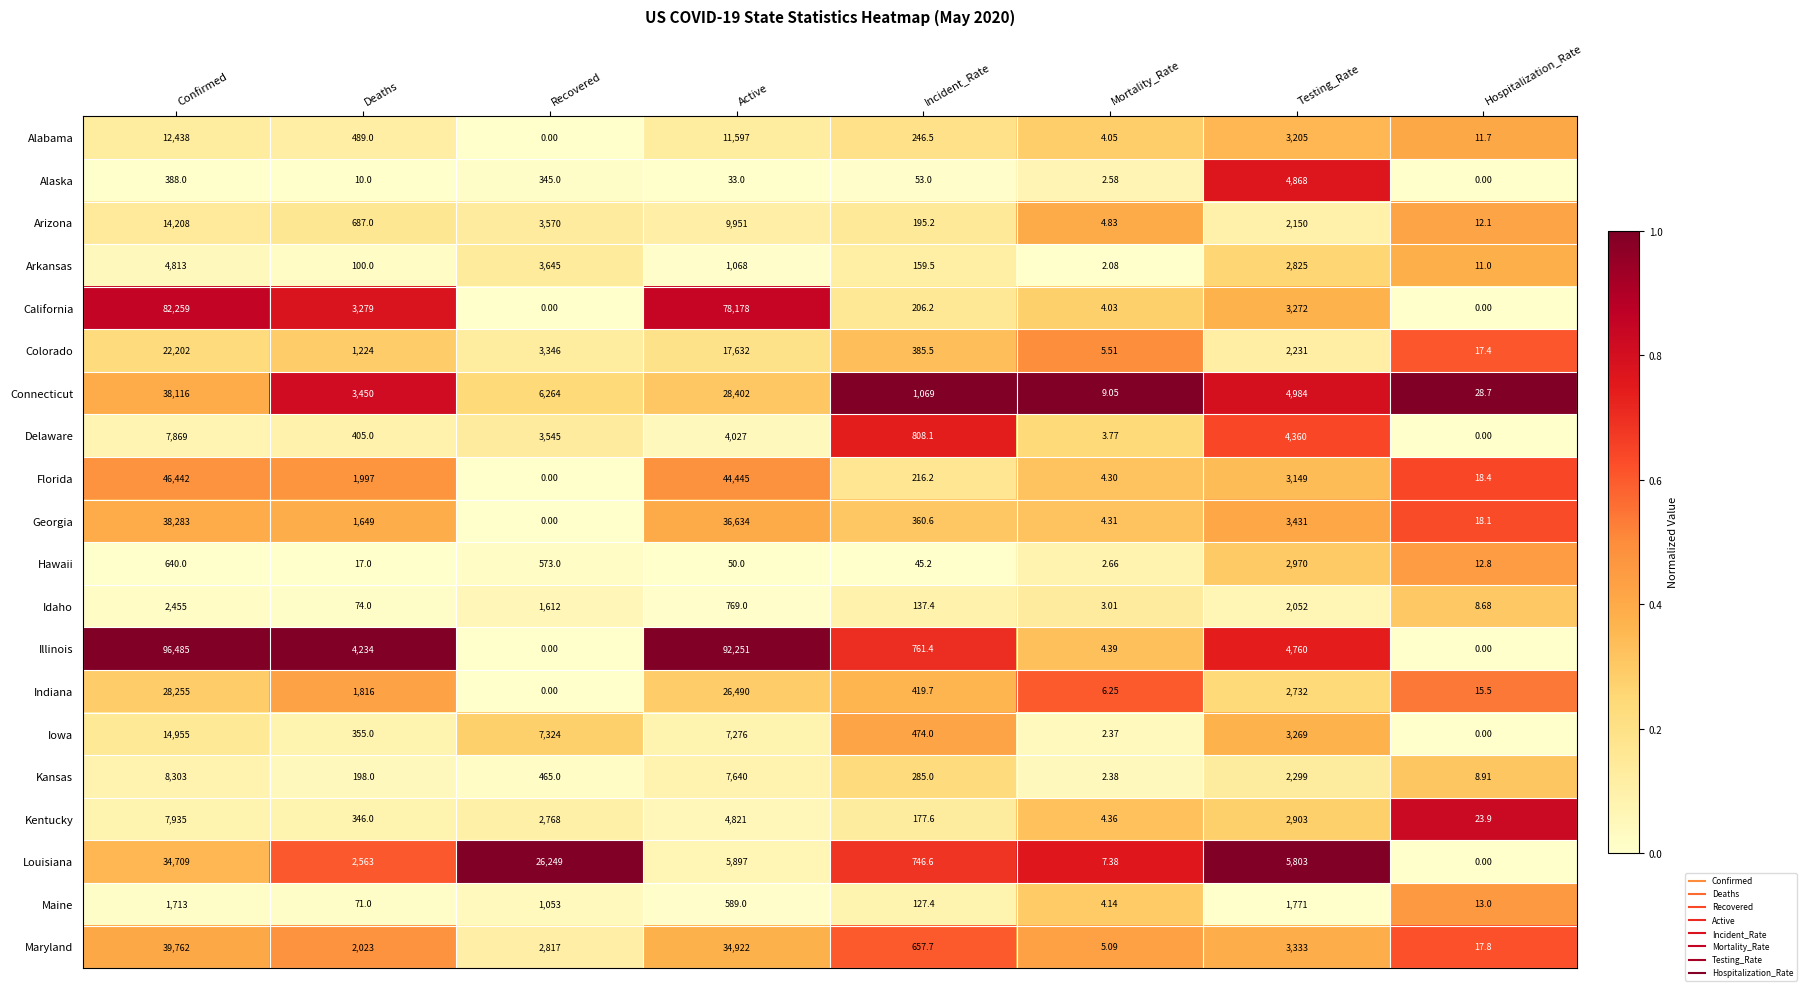

List the labels in order of Hawaii value, smallest first.

Mortality_Rate, Hospitalization_Rate, Deaths, Incident_Rate, Active, Recovered, Confirmed, Testing_Rate